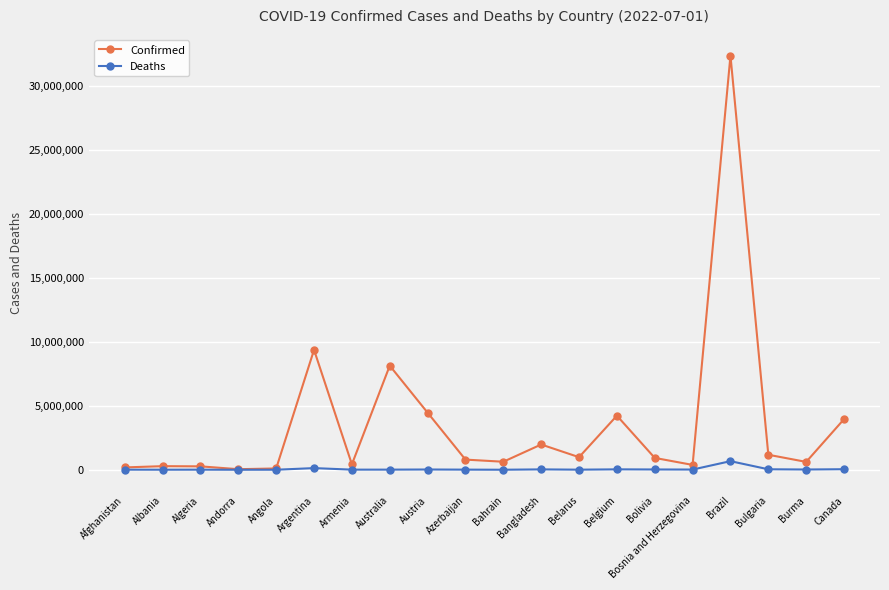

What is the value of the Deaths point at the 4th from the left?

153